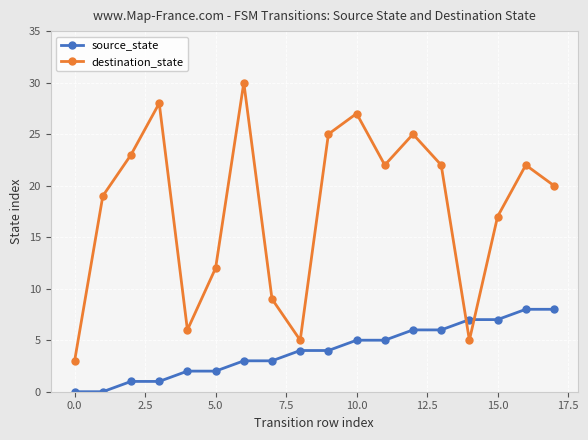

What is the difference between the maximum and minimum values in the source_state series?

8